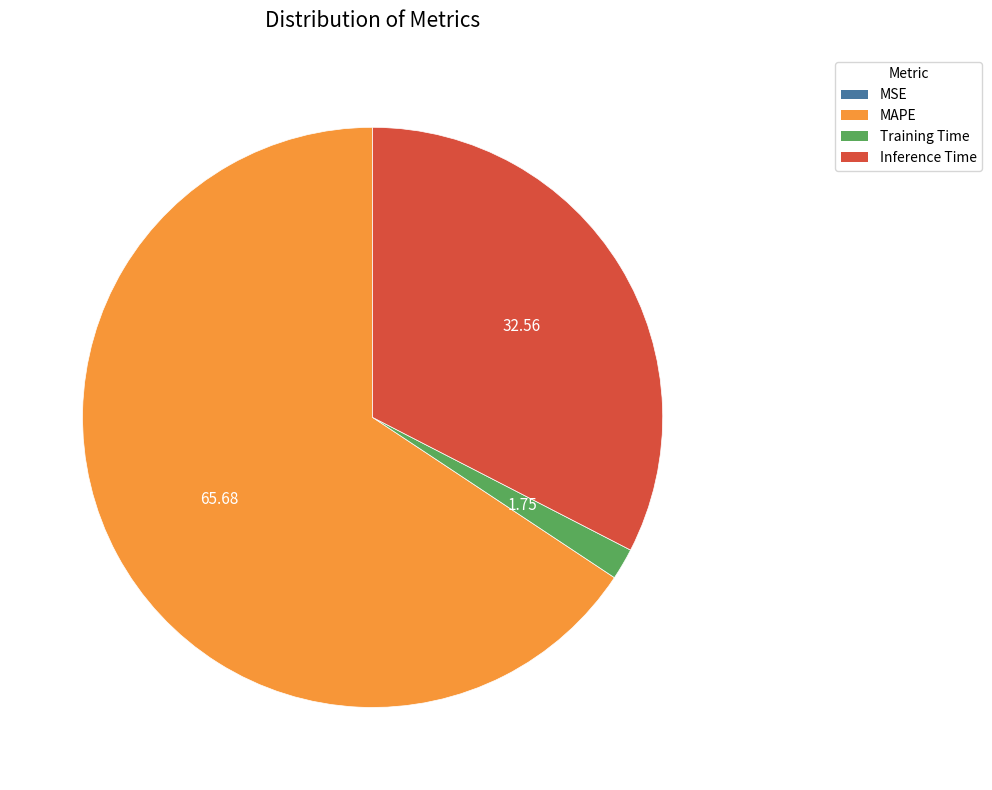

Approximately how many times larger is the value at MAPE compared to Inference Time?

2.0